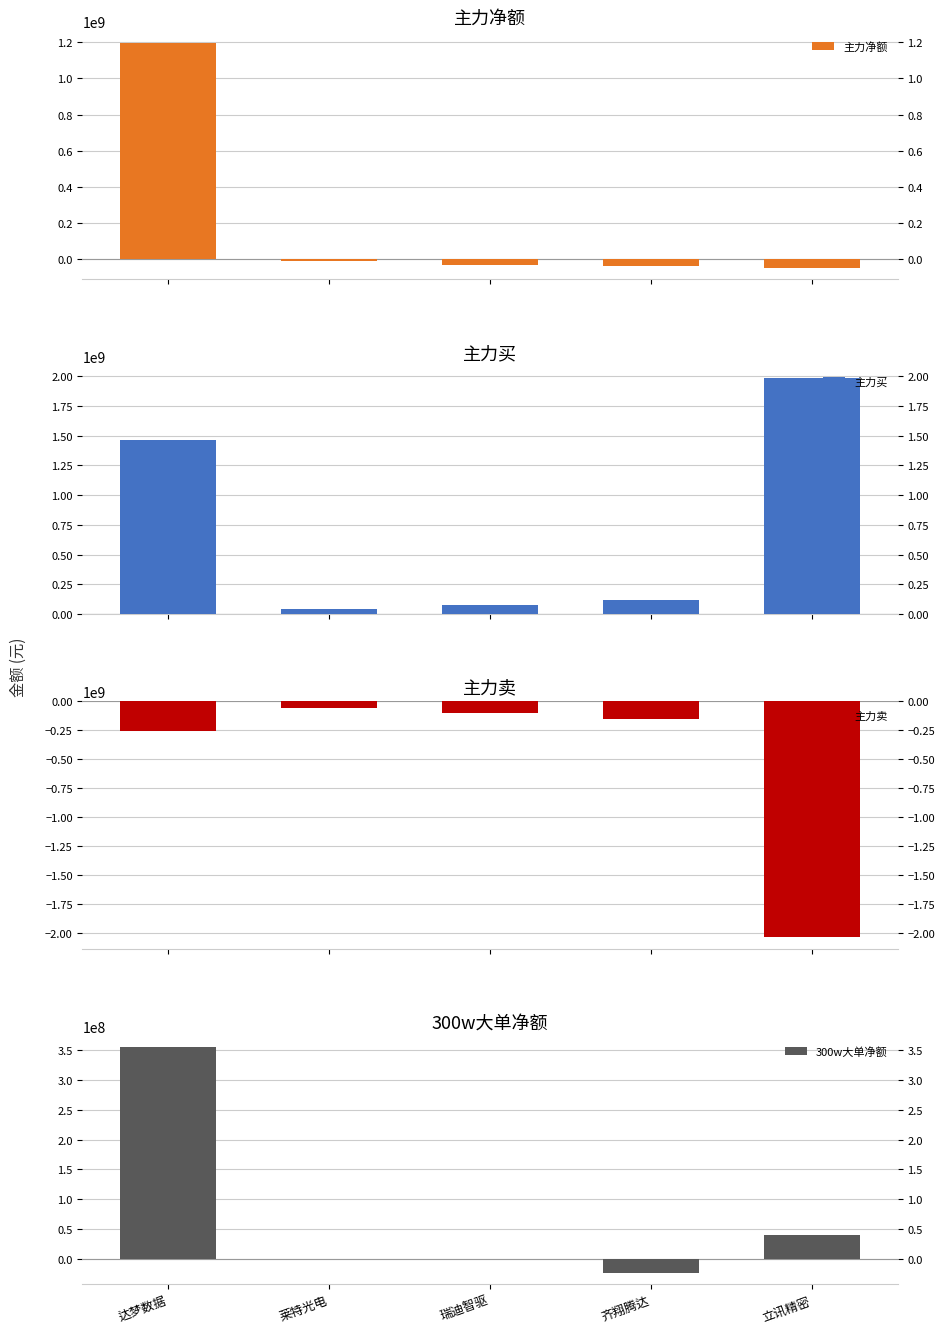

How many bars are there in each group?

4